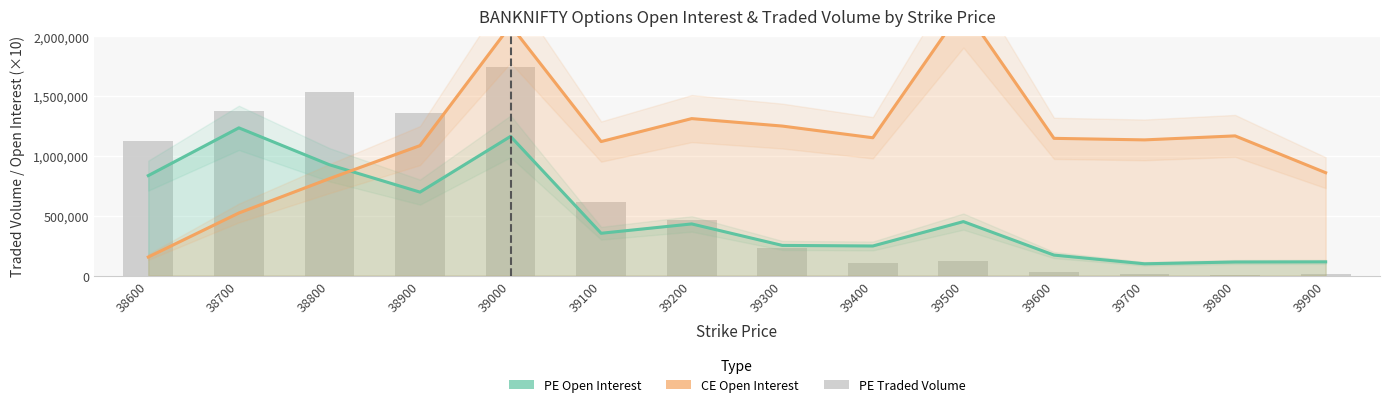

True or false: PE.openInterest (×10) has a value of 375713 at 39300.

False